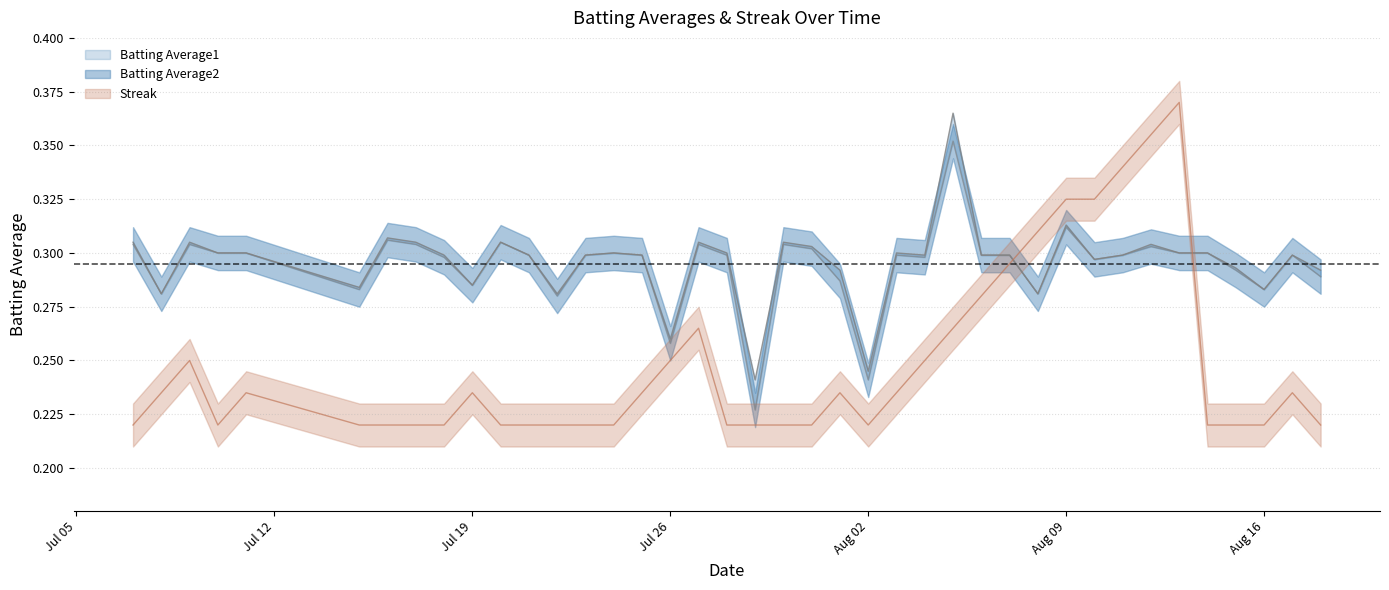

What is the sum of all Batting Average2 values?

11.8